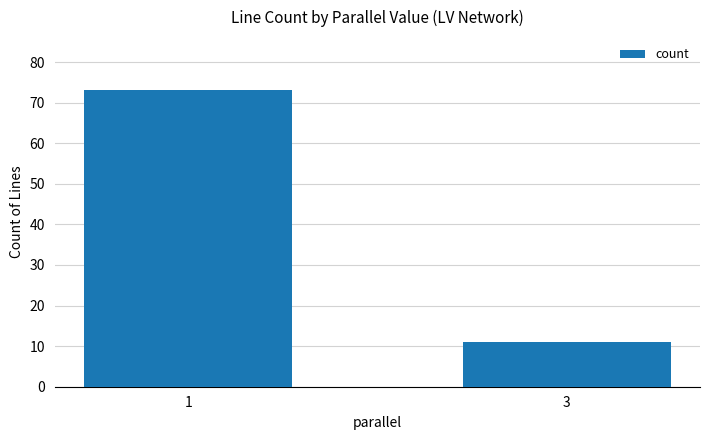

Which category has the lowest value across all series?

3